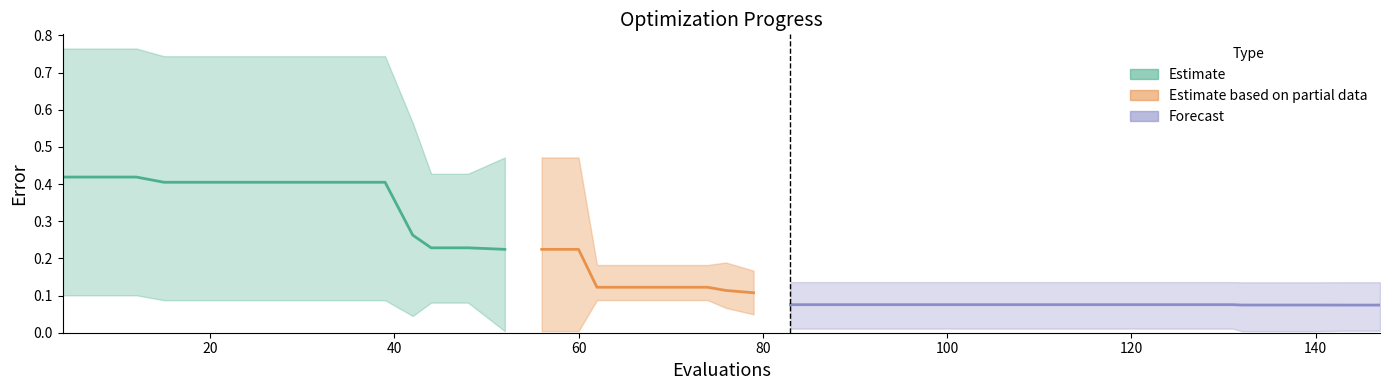

At which category is the sum across all series the highest?

4